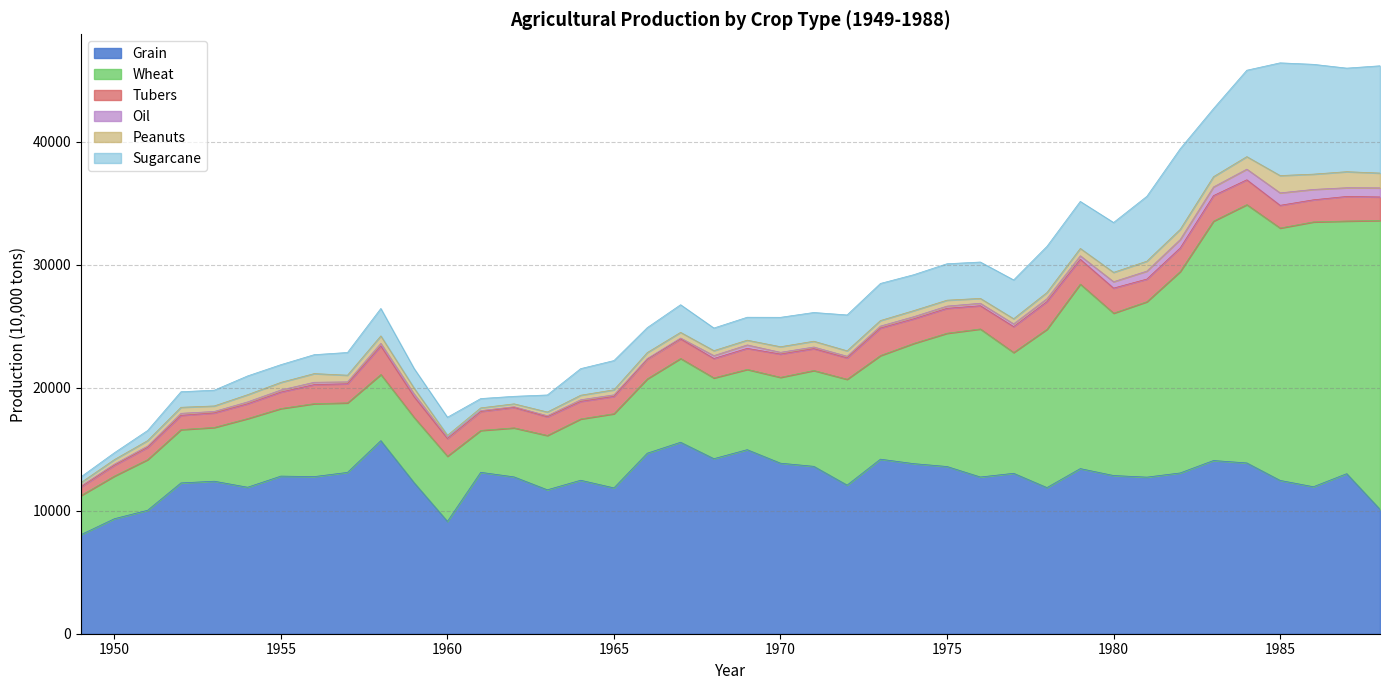

At which label does Oil reach its peak?

1985